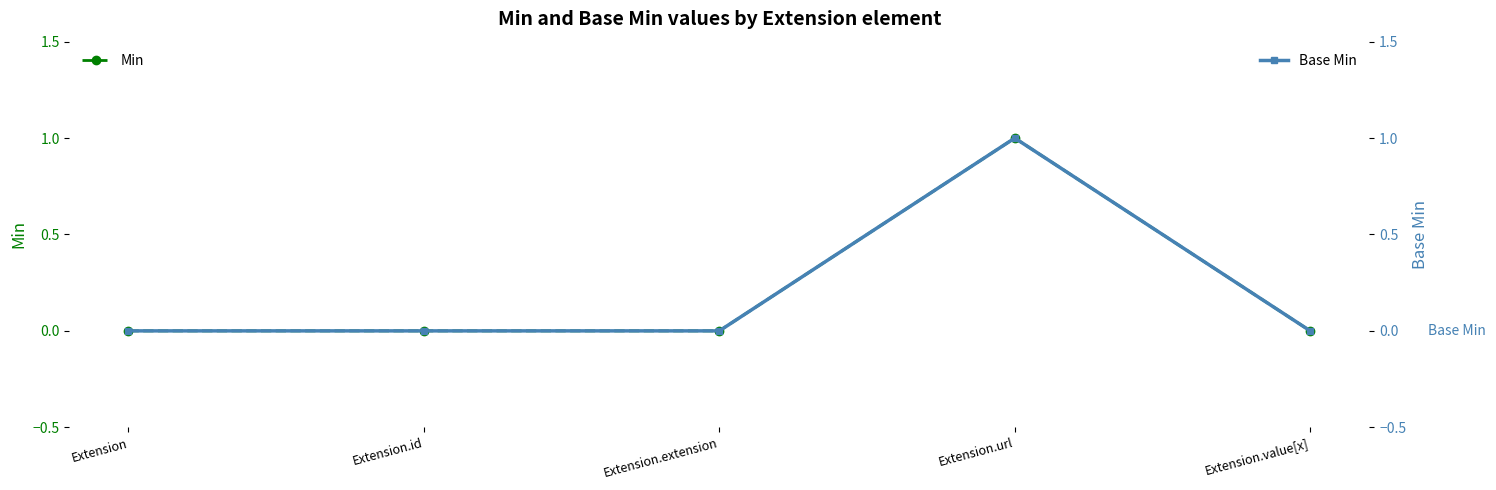

How many distinct data groups are displayed?

2